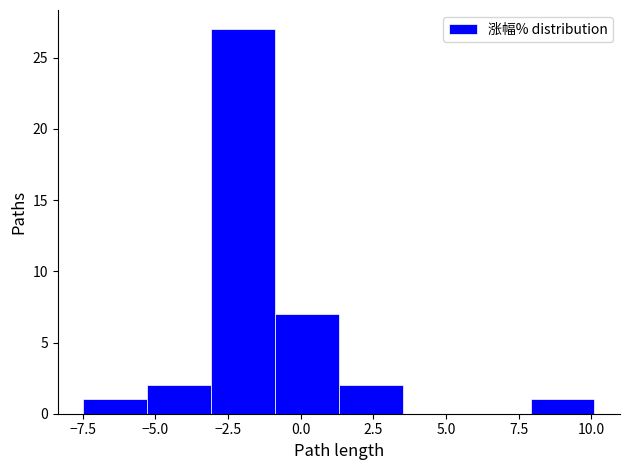

Reading left to right, list every bar in this chart as the range it spans on the x-axis followed by its height. Neither the bar edges nor the heights are printed on the chart, so give them approximately, as read against the axes.

-7.5 to -5.5: 1
-5.5 to -3.0: 2
-3.0 to -1.0: 27
-1.0 to 1.5: 7
1.5 to 3.5: 2
3.5 to 5.5: 0
5.5 to 8.0: 0
8.0 to 10.0: 1